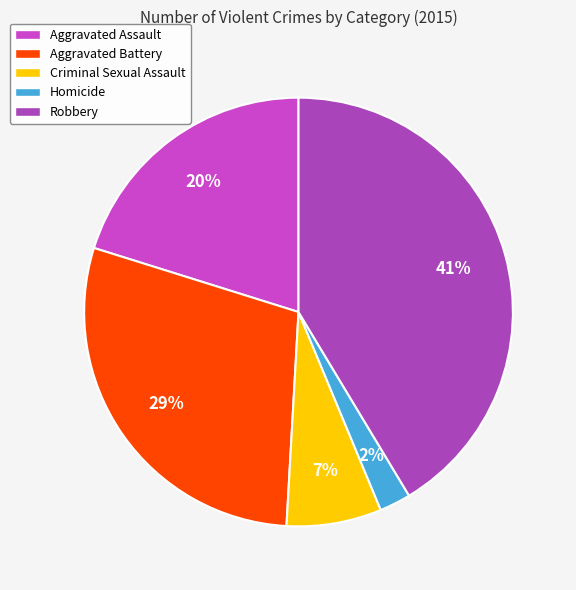

Which category has the smallest portion of the pie?

Homicide